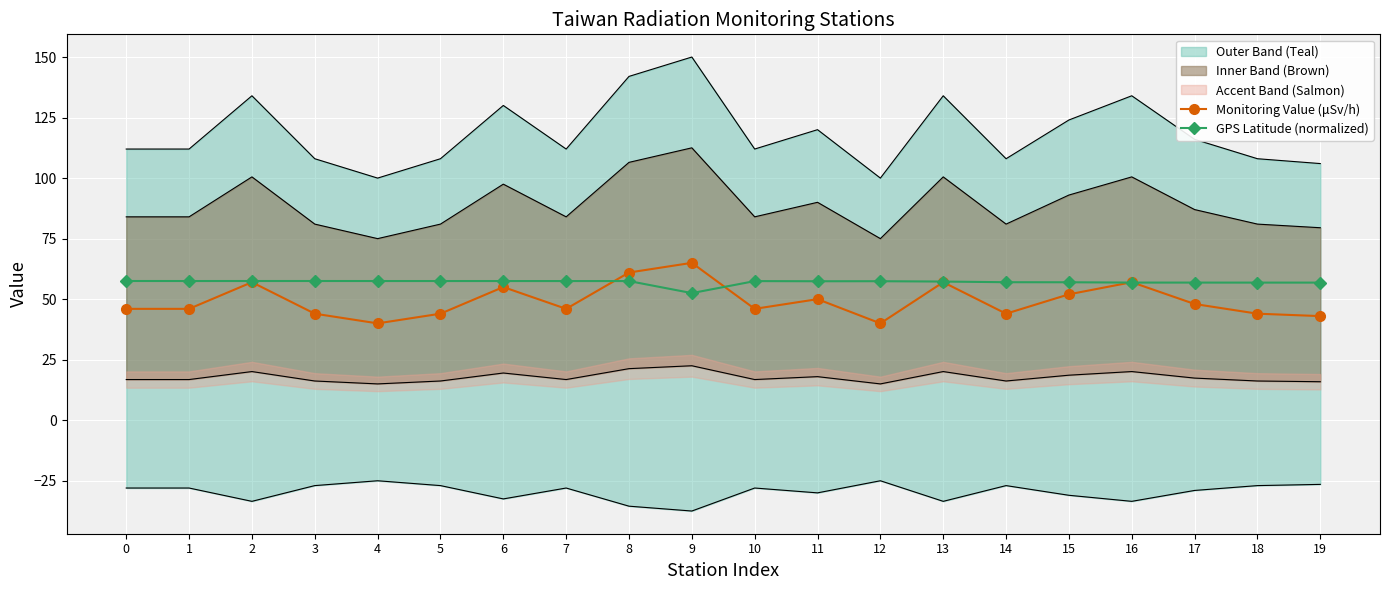

What value does the GPS Latitude (normalized) series have at 6?

57.5